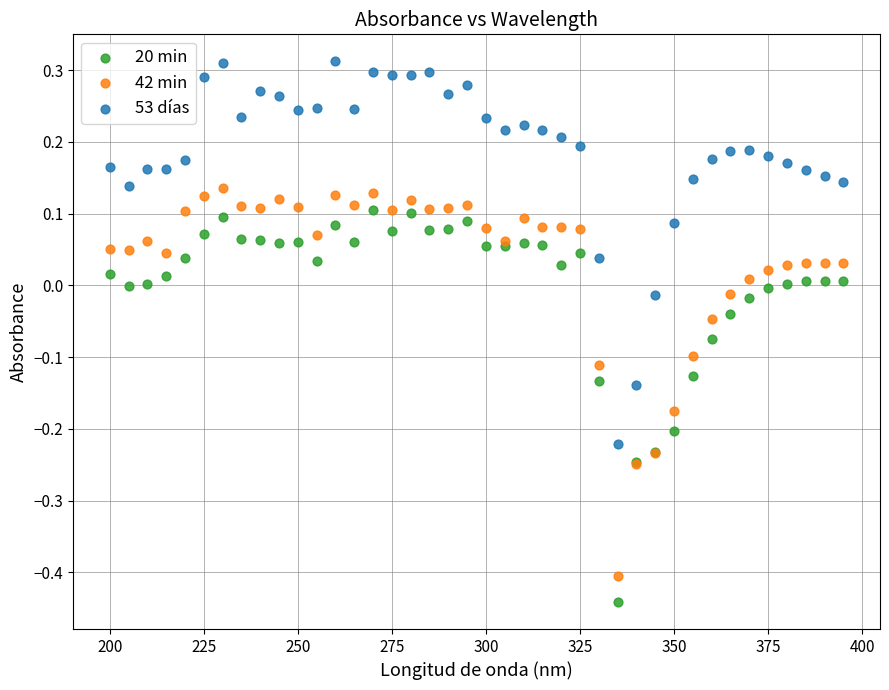

Which series reaches the maximum Y coordinate?

53 días